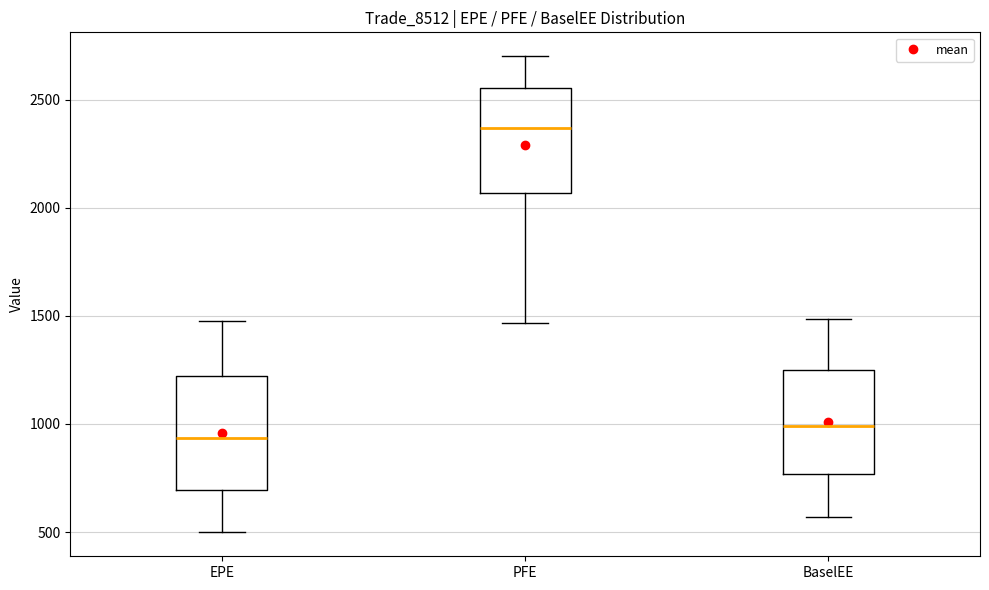

Where does the lower whisker of the box for EPE end on the y-axis? The values are not printed on the chart, so give them approximately, as read against the axis.

500